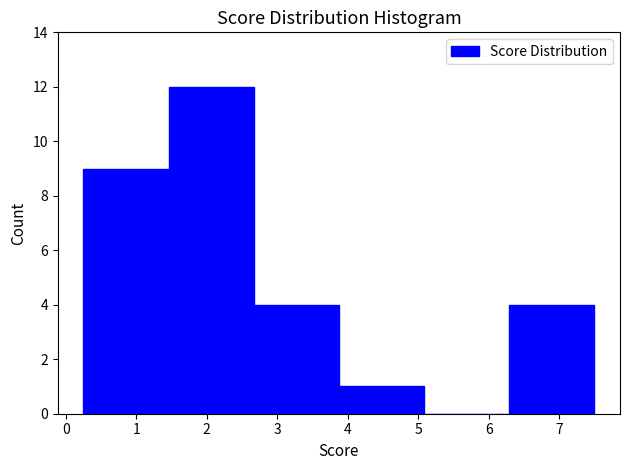

Reading left to right, list every bar in this chart as the range it spans on the x-axis followed by its height. Neither the bar edges nor the heights are printed on the chart, so give them approximately, as read against the axes.

0.3 to 1.5: 9
1.5 to 2.7: 12
2.7 to 3.9: 4
3.9 to 5.1: 1
5.1 to 6.3: 0
6.3 to 7.5: 4